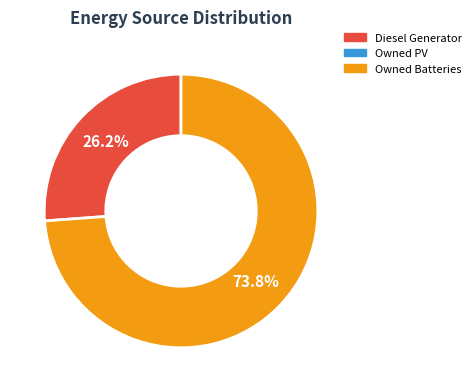

Is there a majority slice in this chart?

Yes